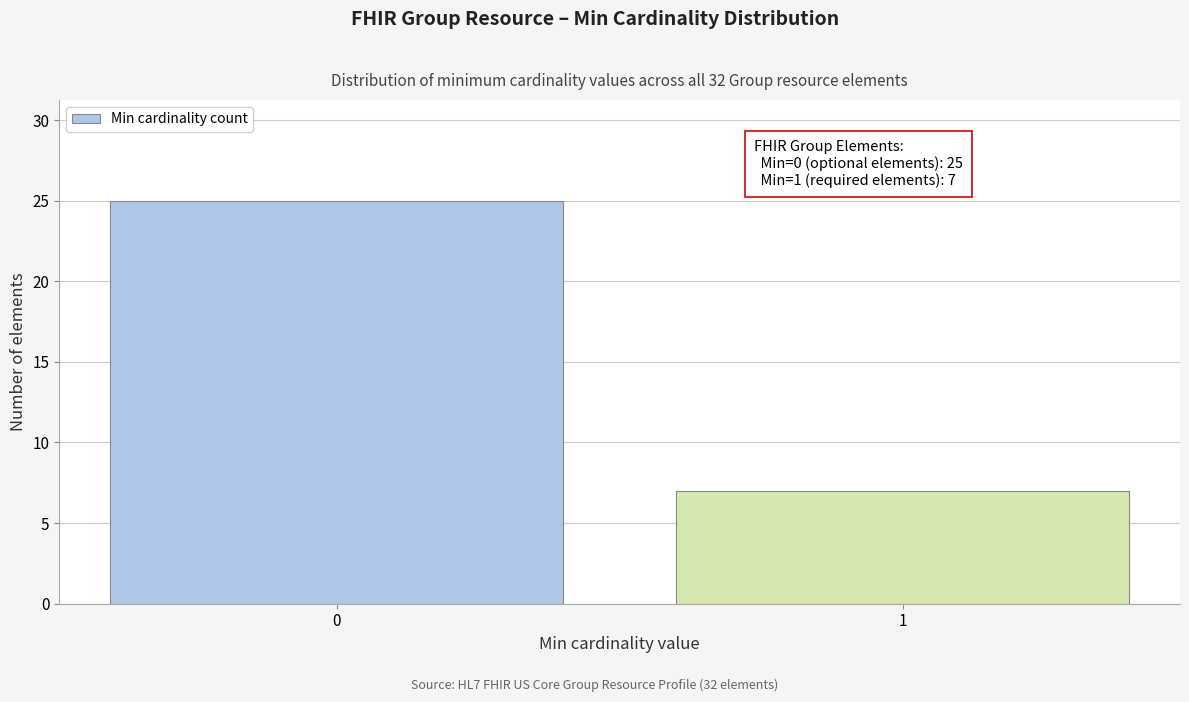

Reading right to left, transcribe all the data shown in this chart.

7	25